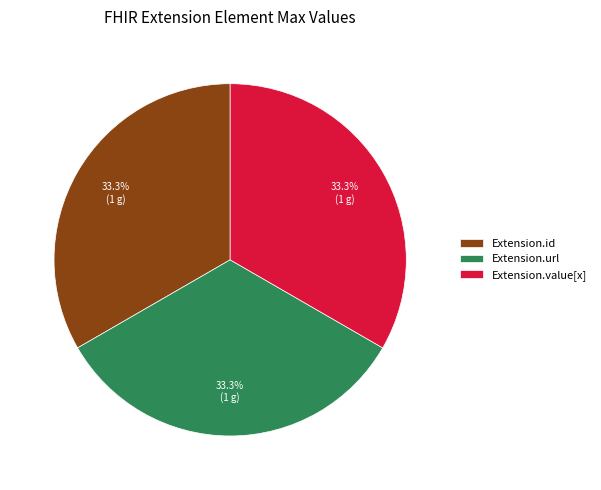

To the nearest percent, what is the average slice percentage?

33%